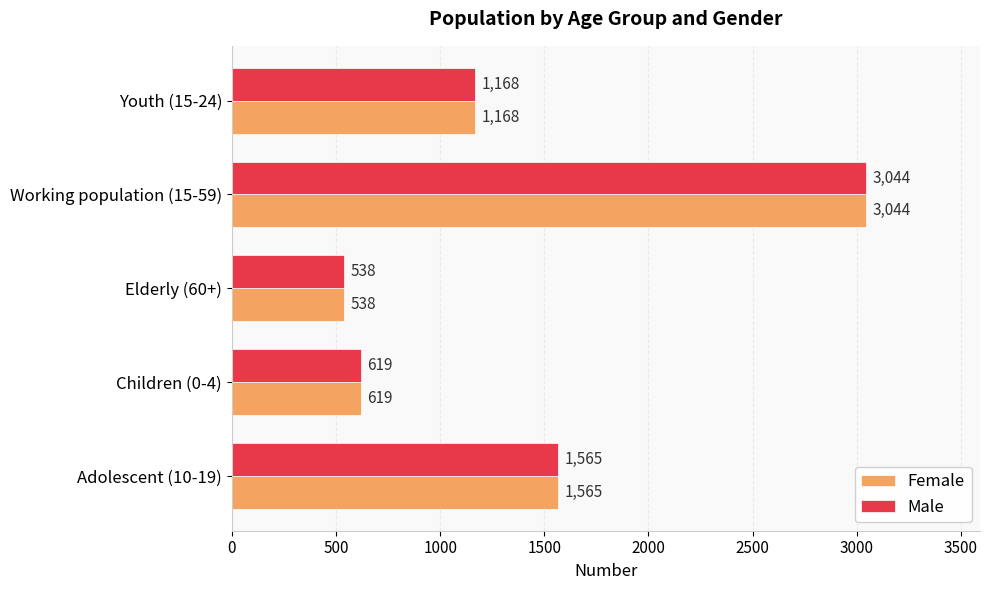

What is the sum of all Female values?

6934